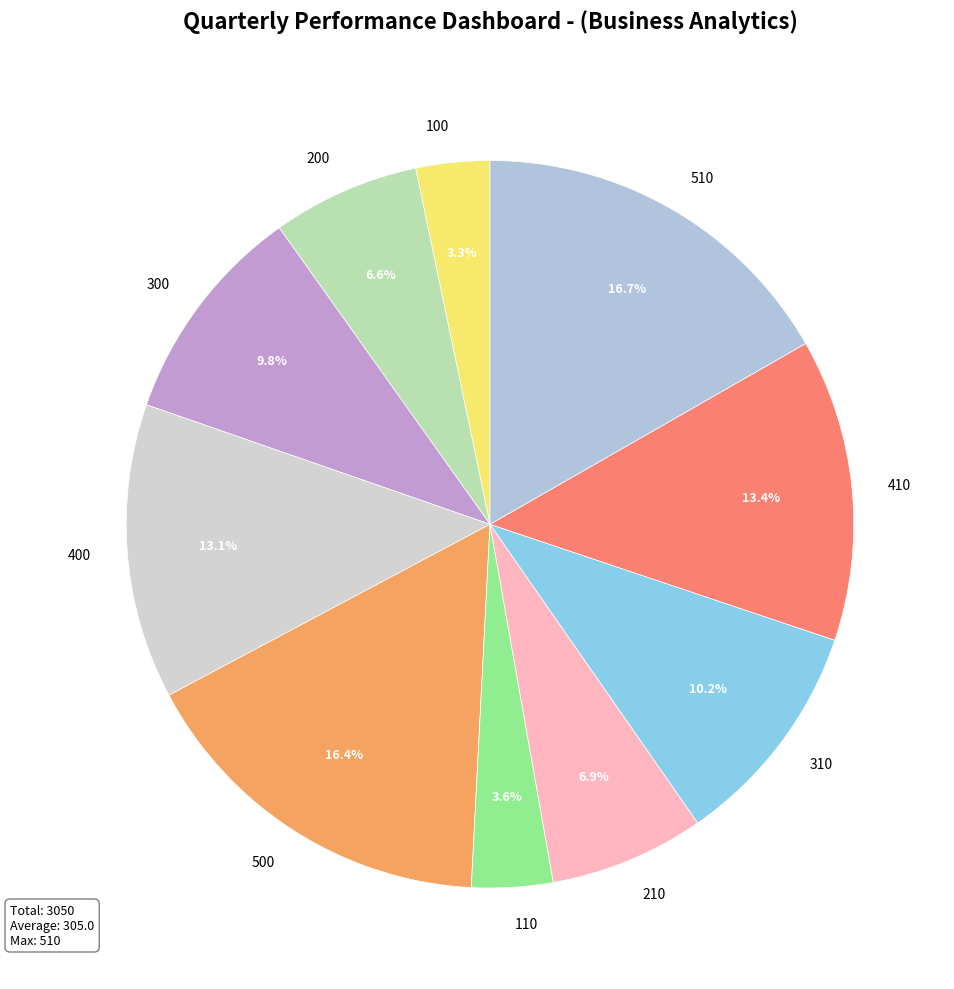

To the nearest percent, what is the average slice percentage?

10%